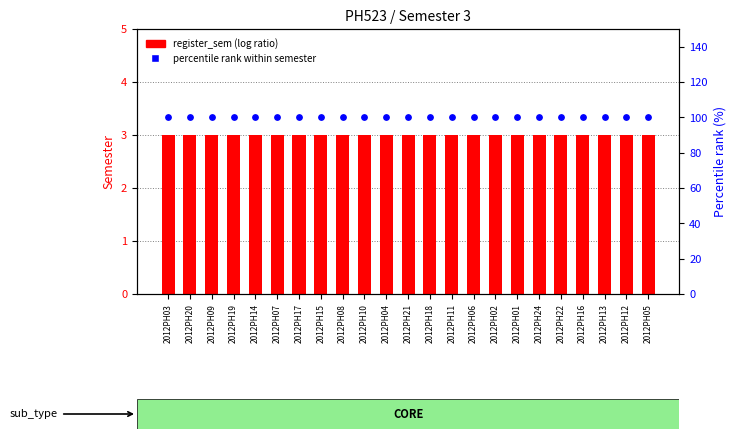

Which series contains the highest Y value?

percentile rank within semester